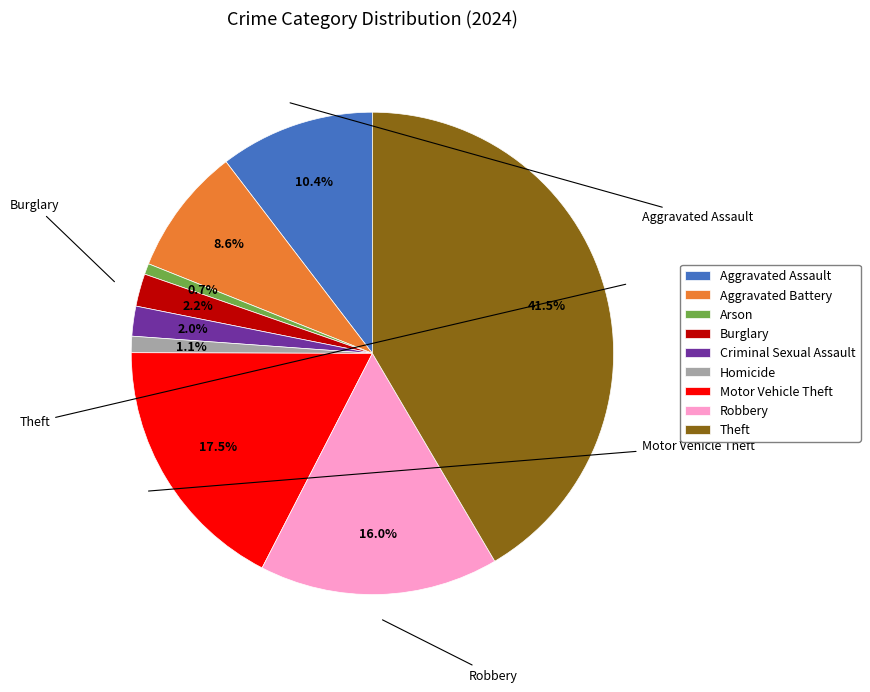

To the nearest percent, what percentage of the pie is Robbery?

16%